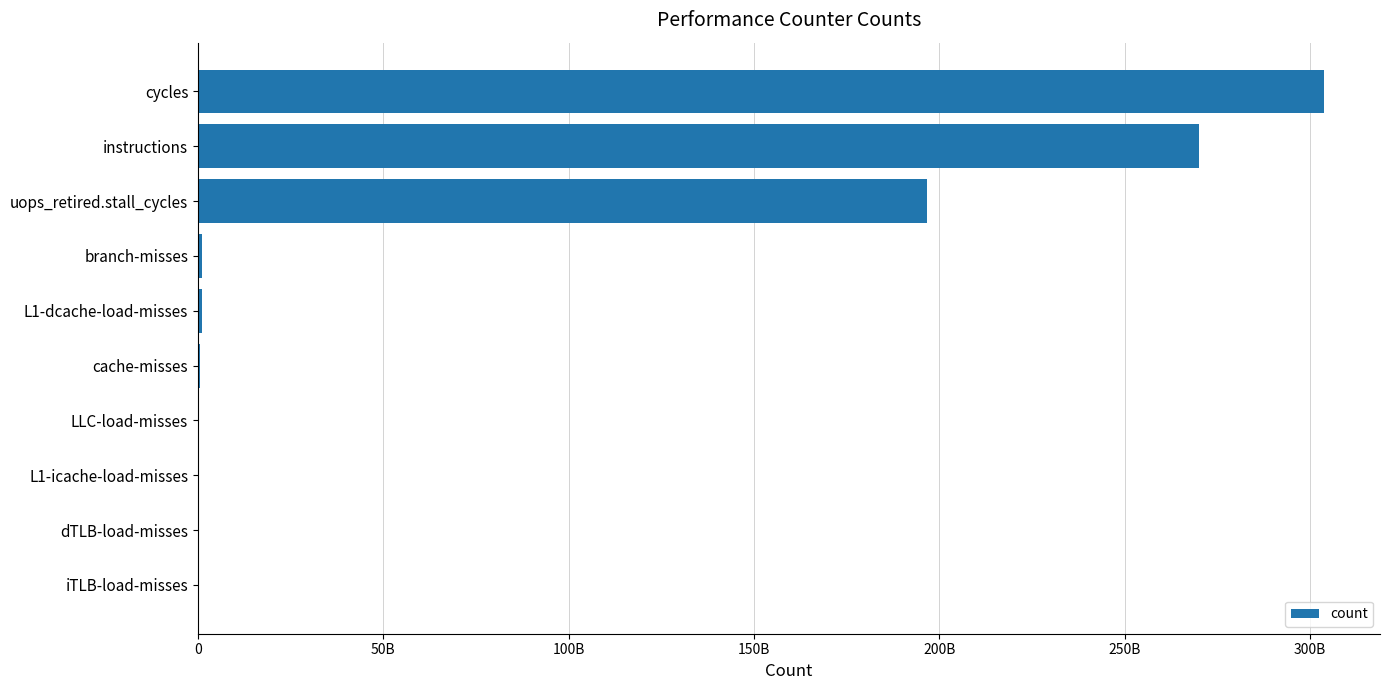

Are the bars horizontal?

Yes